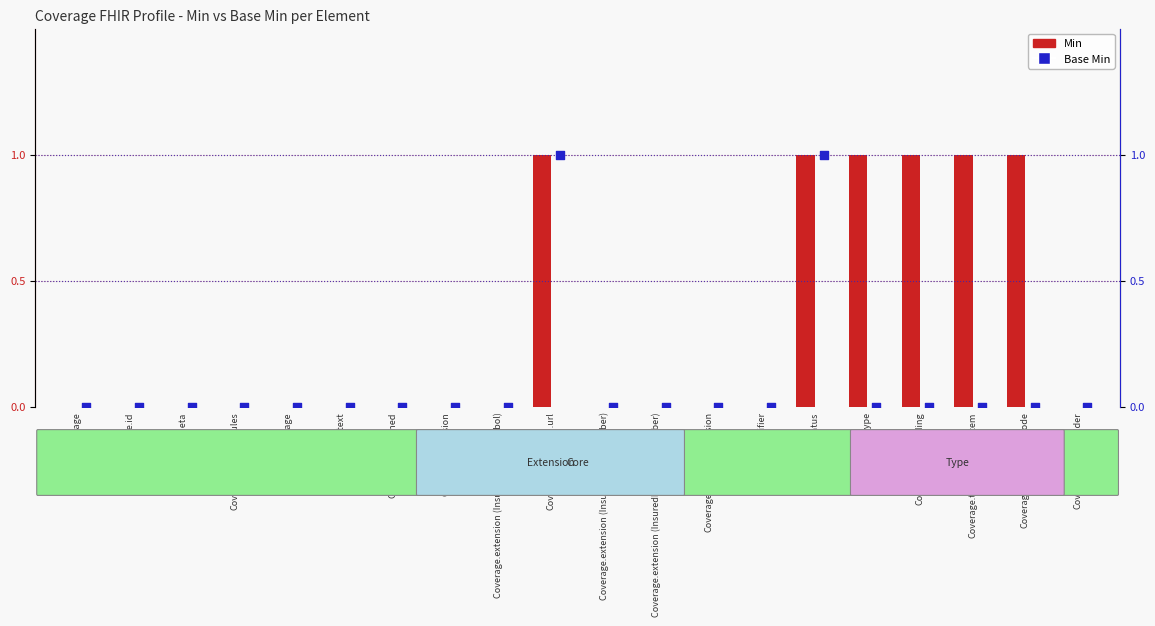

At how many categories does at least one series exceed 0?

6